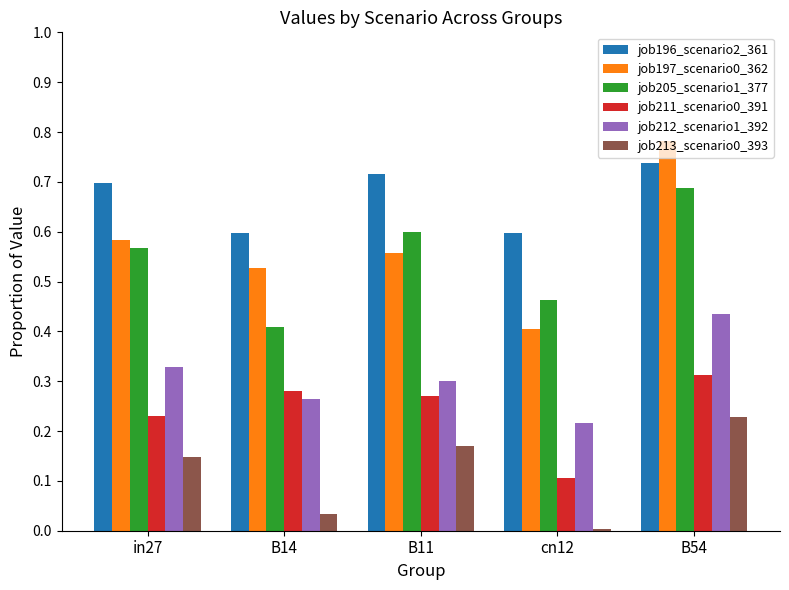

Rank the categories by job205_scenario1_377 value from lowest to highest.

B14, cn12, in27, B11, B54